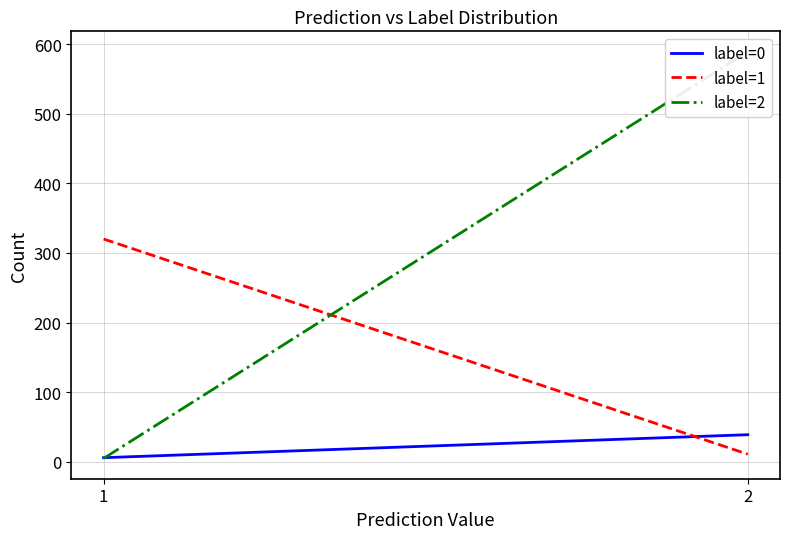

Reading left to right, transcribe all the data shown in this chart.

label=0: 6	39
label=1: 320	11
label=2: 5	589